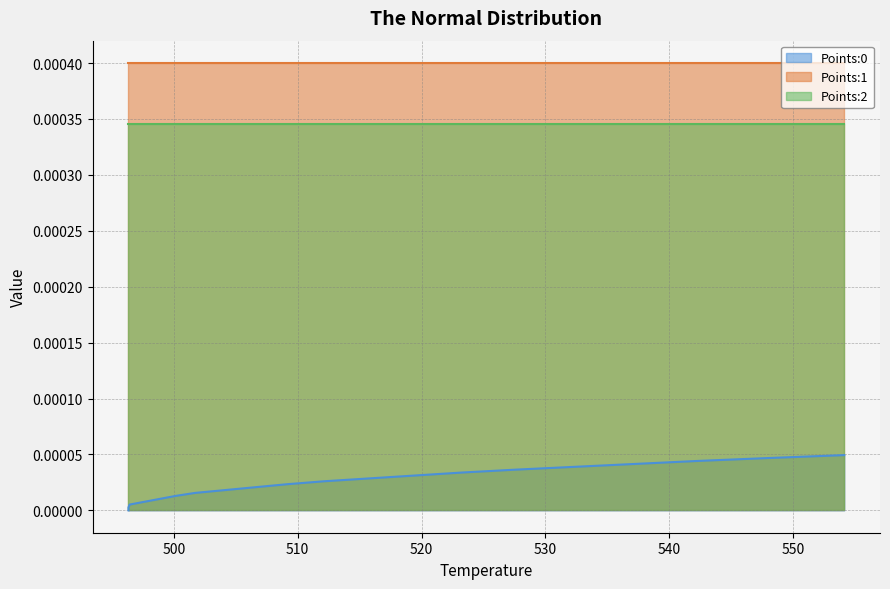

Which series has the largest total across all categories?

Points:1